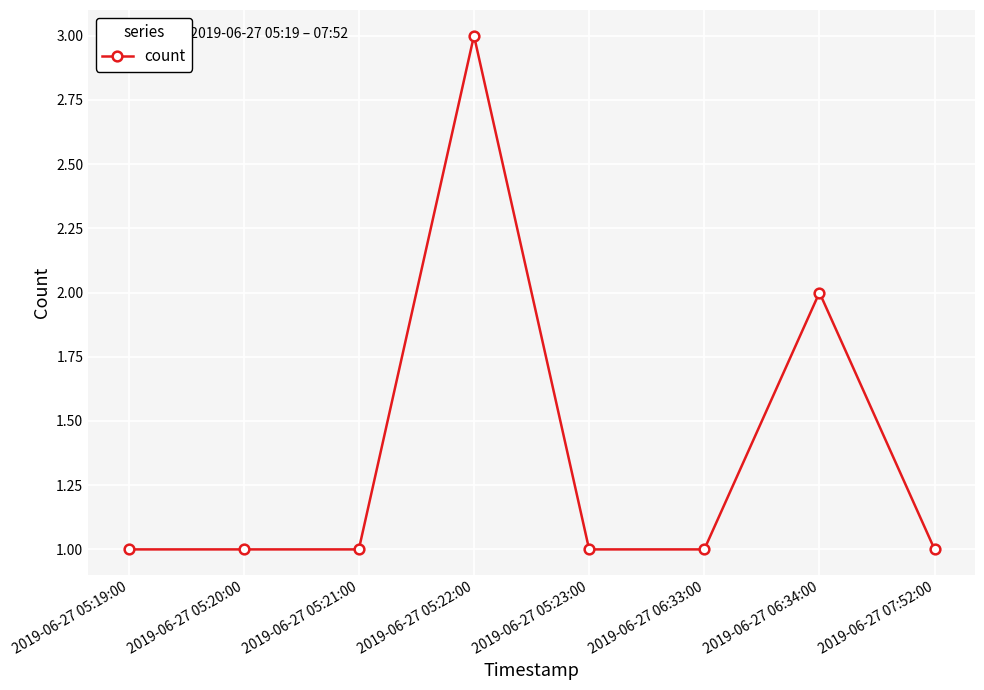

What position from the left is 2019-06-27 07:52:00?

8